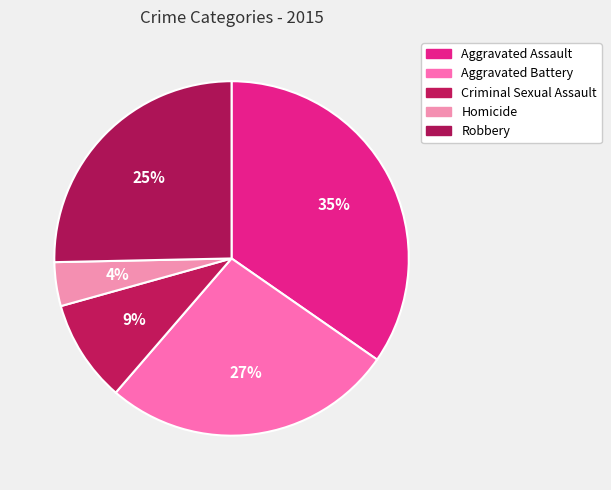

How many slices are in this pie chart?

5